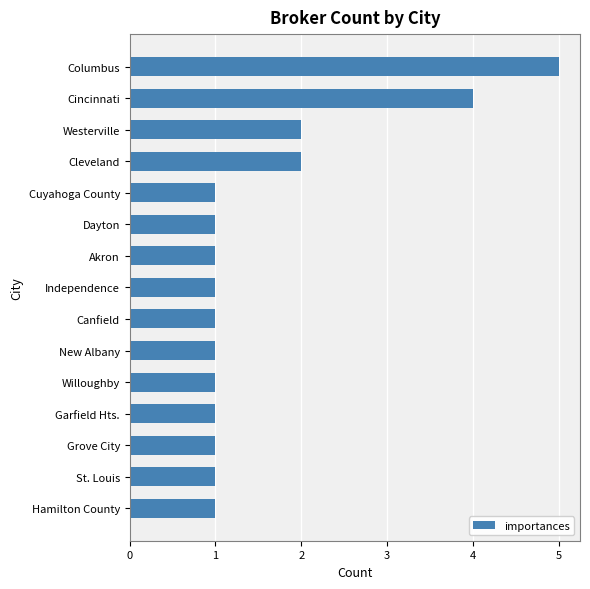

Count the number of data series in this chart.

1